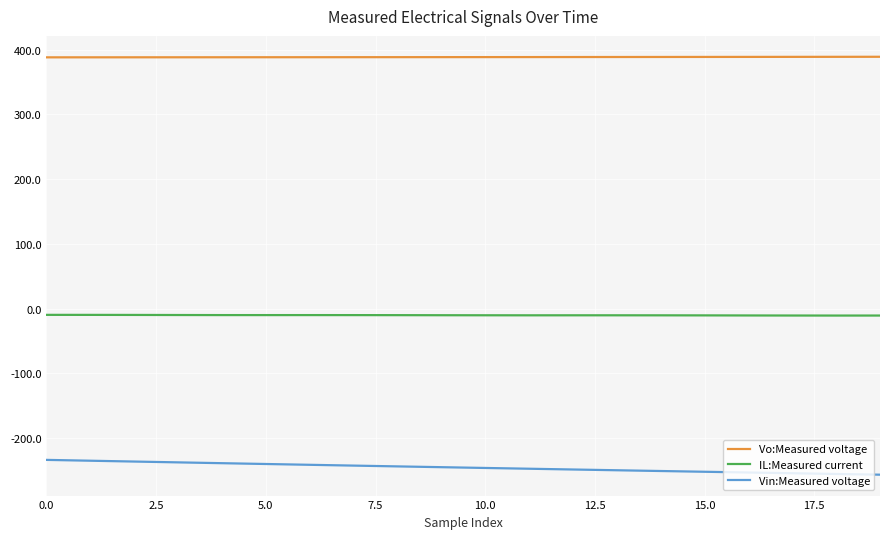

What is the lowest value of the Vo:Measured voltage series?

387.9